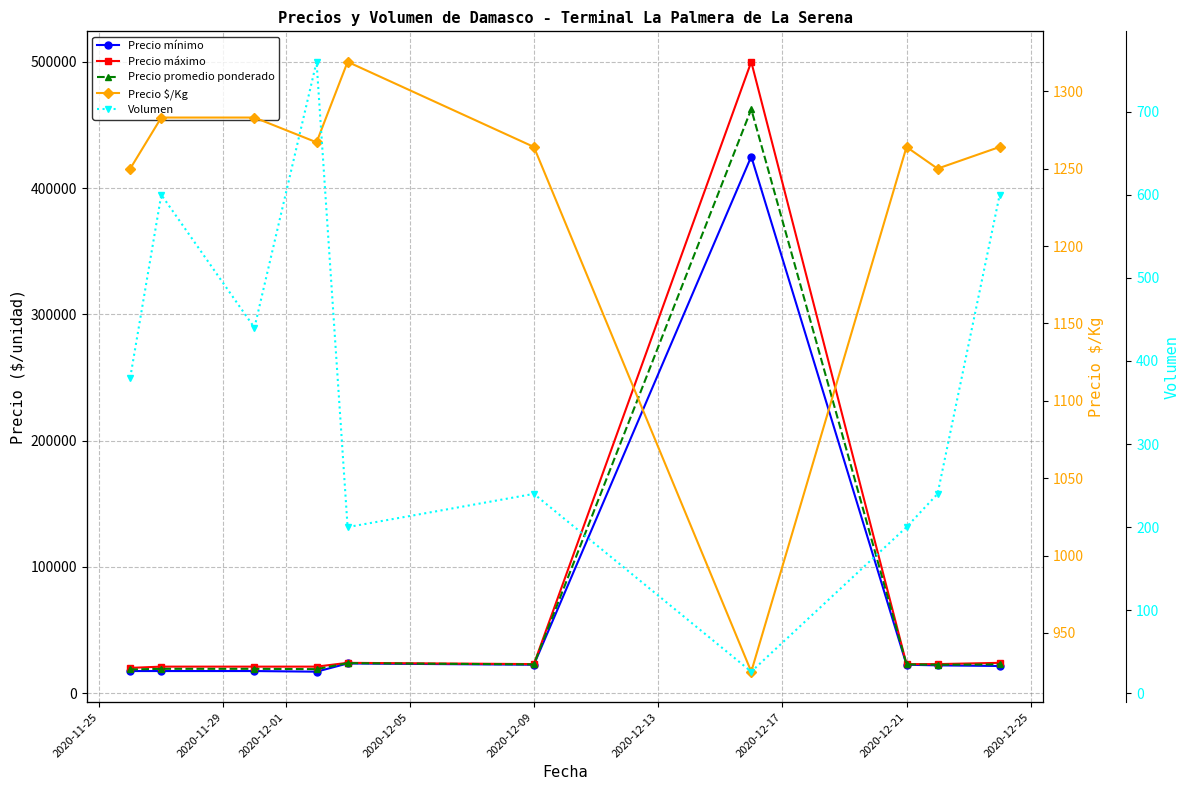

How many data points in Precio mínimo are above 22000?

4